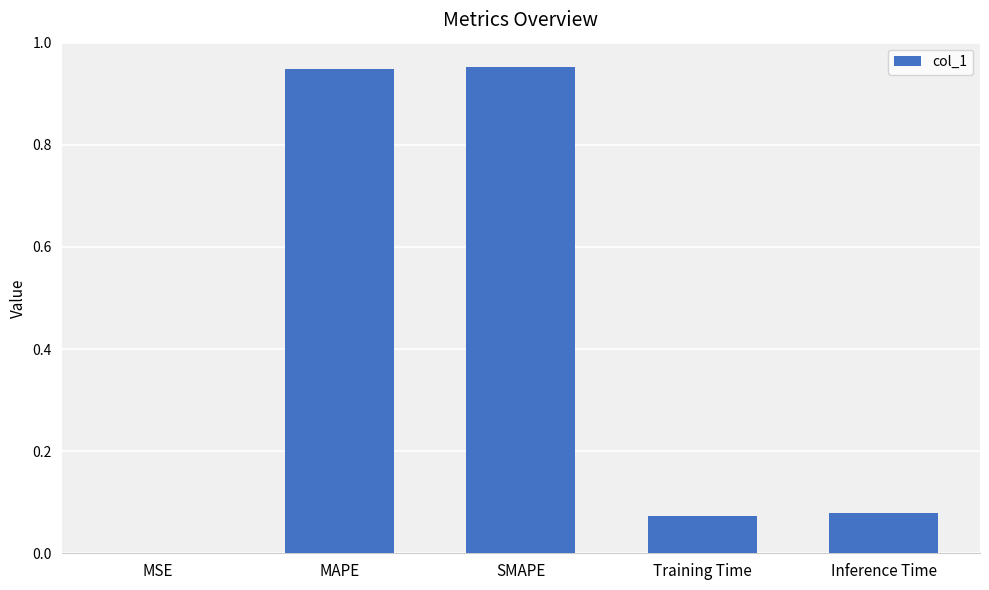

The chart shows a value of 0.4 at MAPE. True or false?

False